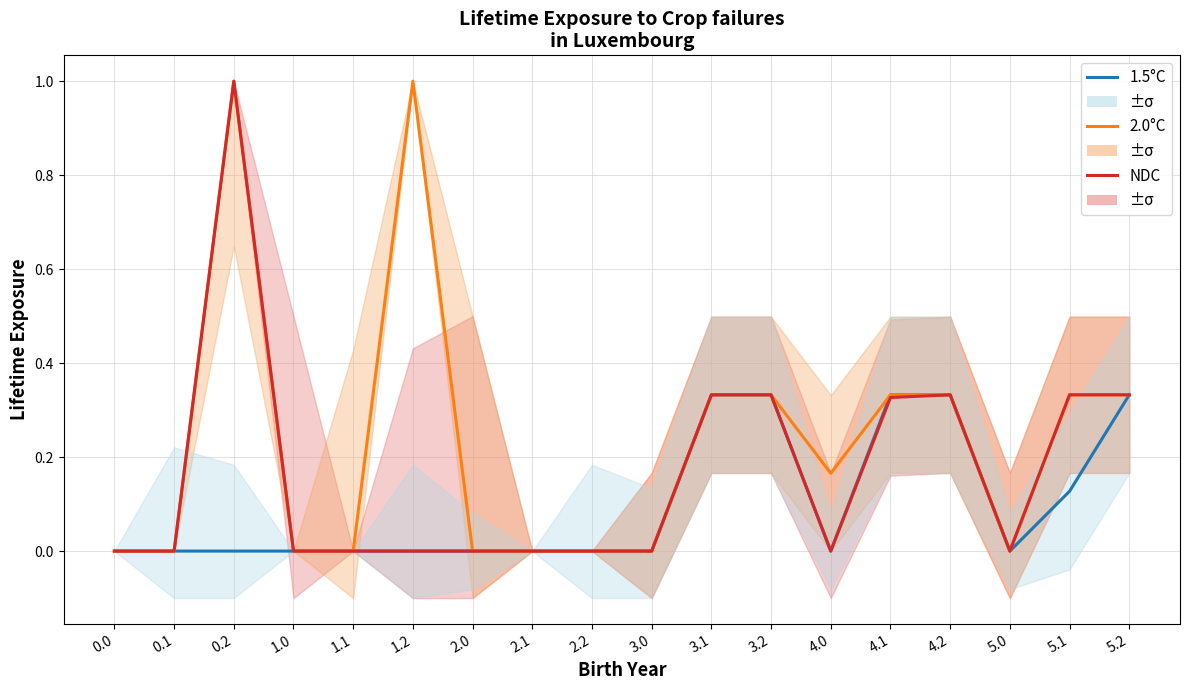

List the series in order of their peak value, highest first.

2.0°C, NDC, 1.5°C